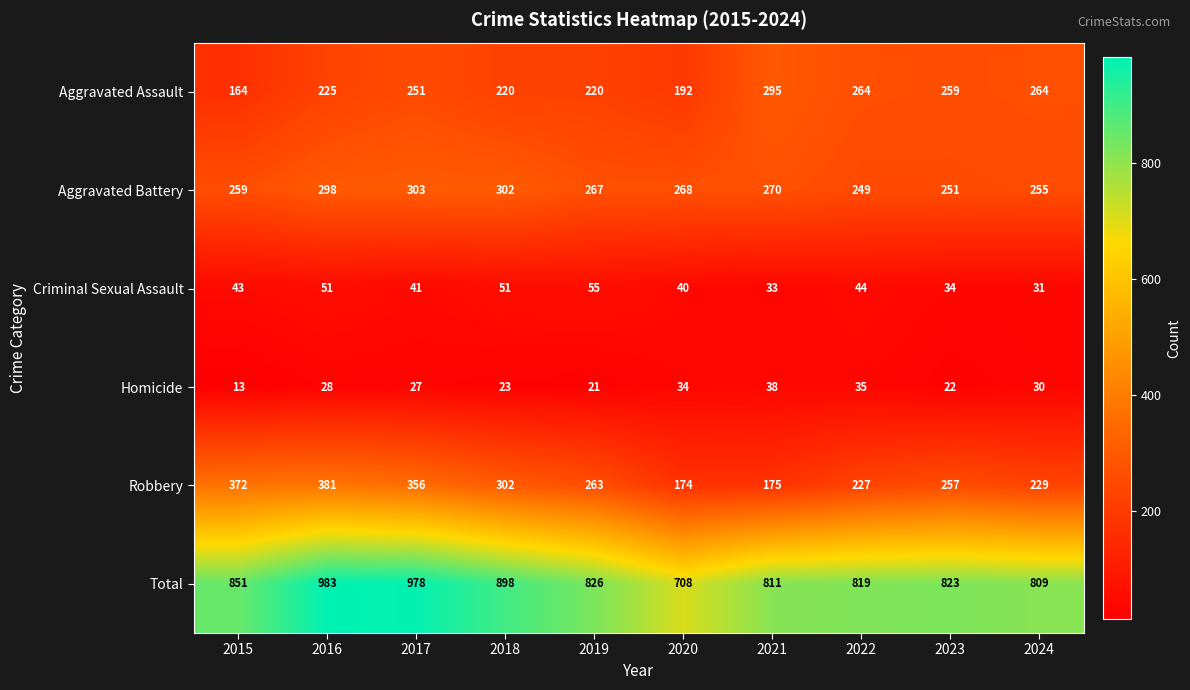

Which series has the largest range (max minus min)?

Total